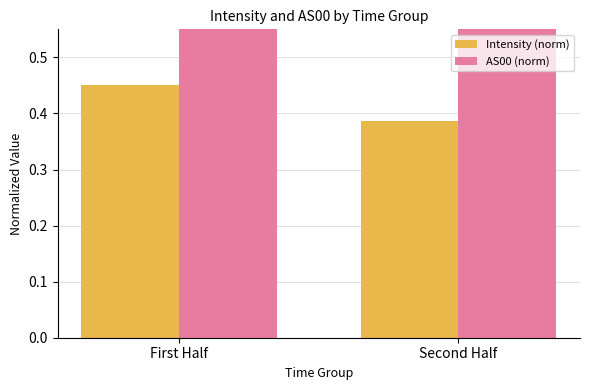

What is the total value across all series at First Half?

1.4